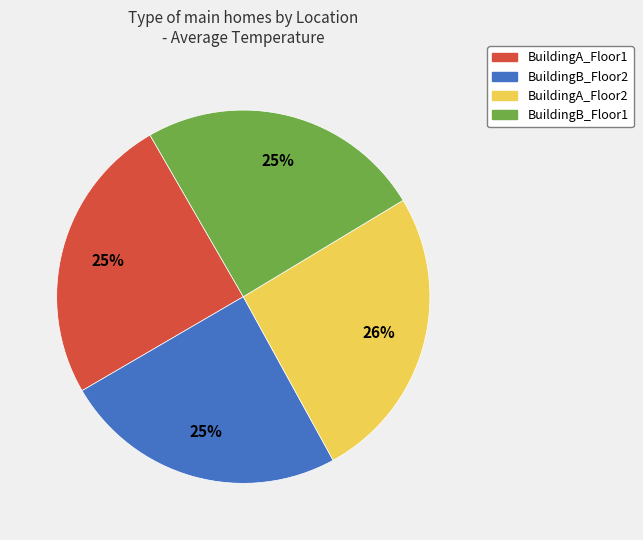

To the nearest percent, what is the combined percentage of BuildingB_Floor2 and BuildingA_Floor2?

50%